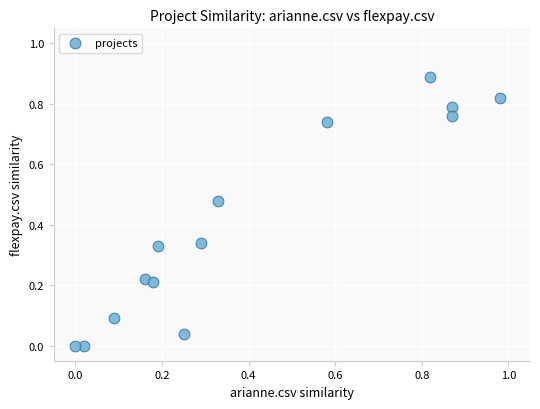

What is the range of Y values (max minus min)?

0.9